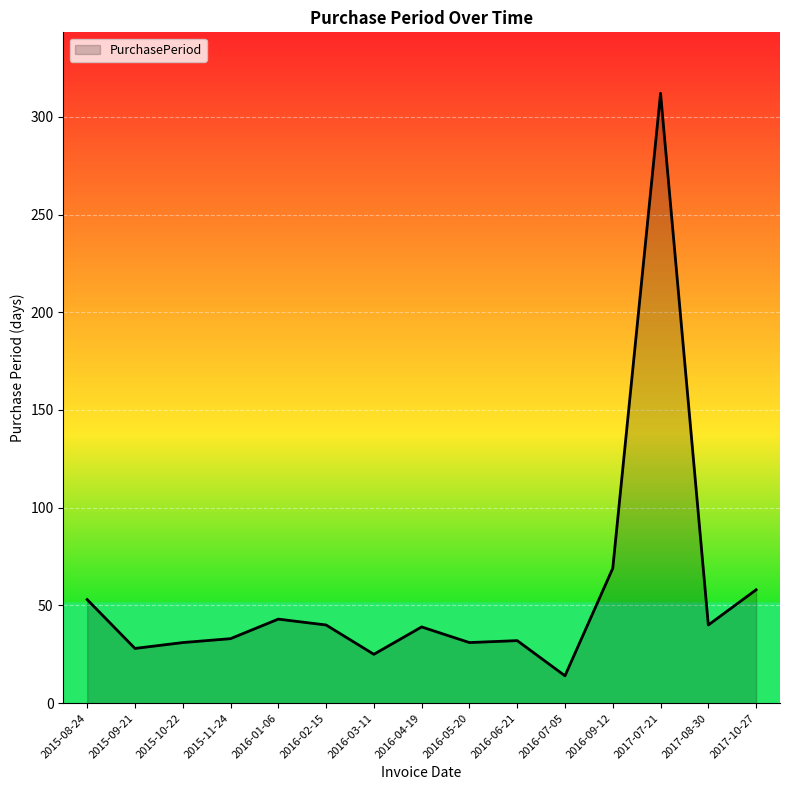

What is the change in value from 2016-01-06 to 2016-09-12?

+26